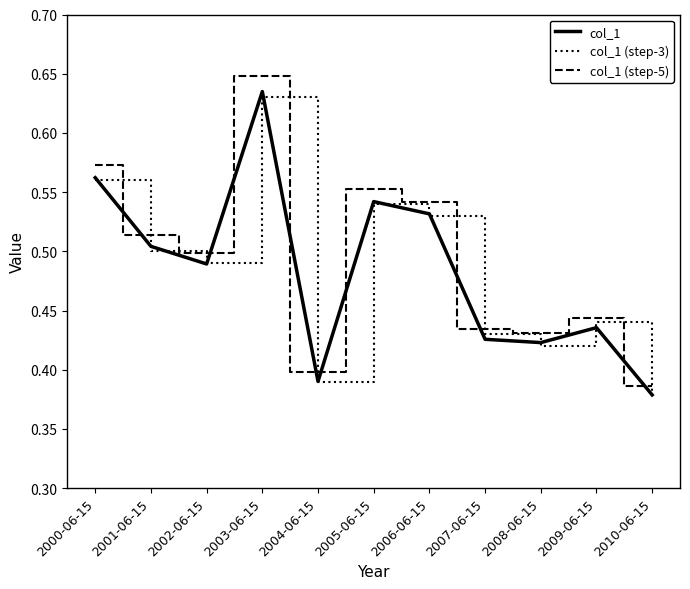

Which label corresponds to the largest value in the chart?

2003-06-15